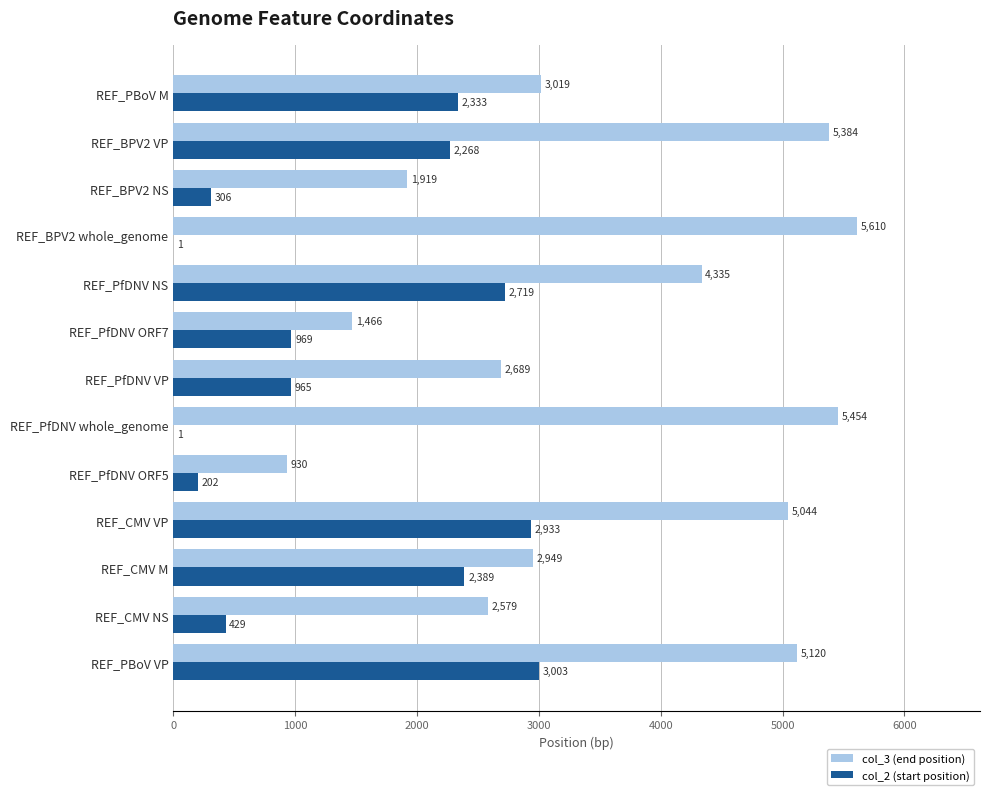

At which label is col_3 (end position) closest to 3270?

REF_PBoV M